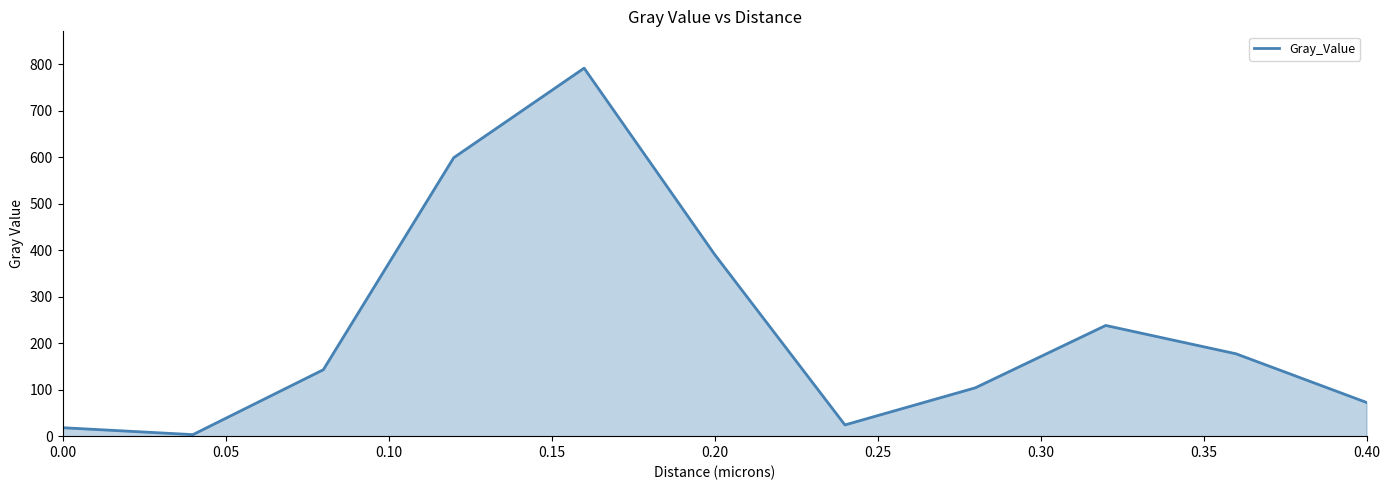

What is the maximum value shown in the chart?

791.3